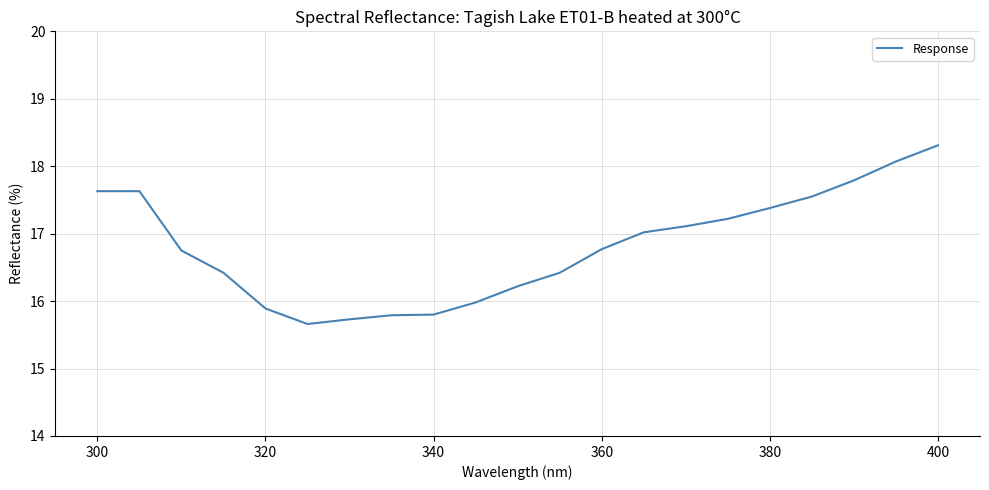

What is the smallest value displayed?

15.7